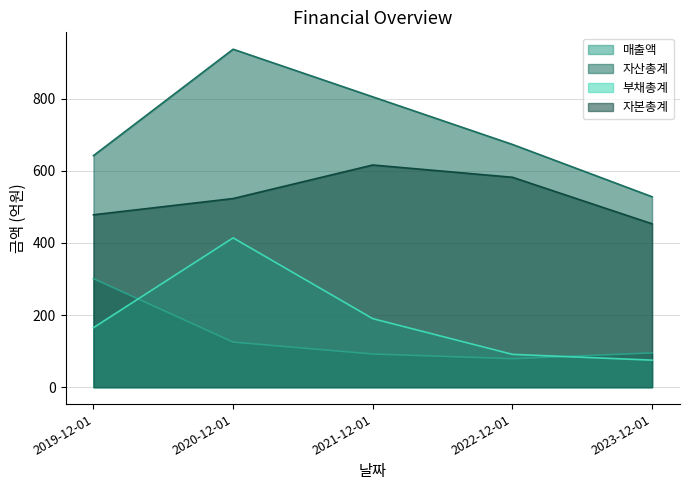

Where is 부채총계 nearest to the value 244?

2021-12-01